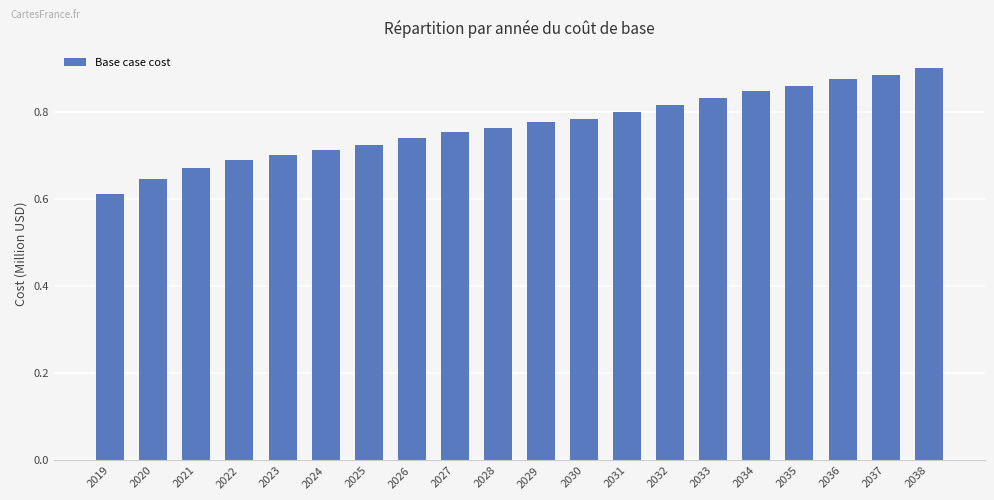

Rank the categories by value from highest to lowest.

2038, 2037, 2036, 2035, 2034, 2033, 2032, 2031, 2030, 2029, 2028, 2027, 2026, 2025, 2024, 2023, 2022, 2021, 2020, 2019